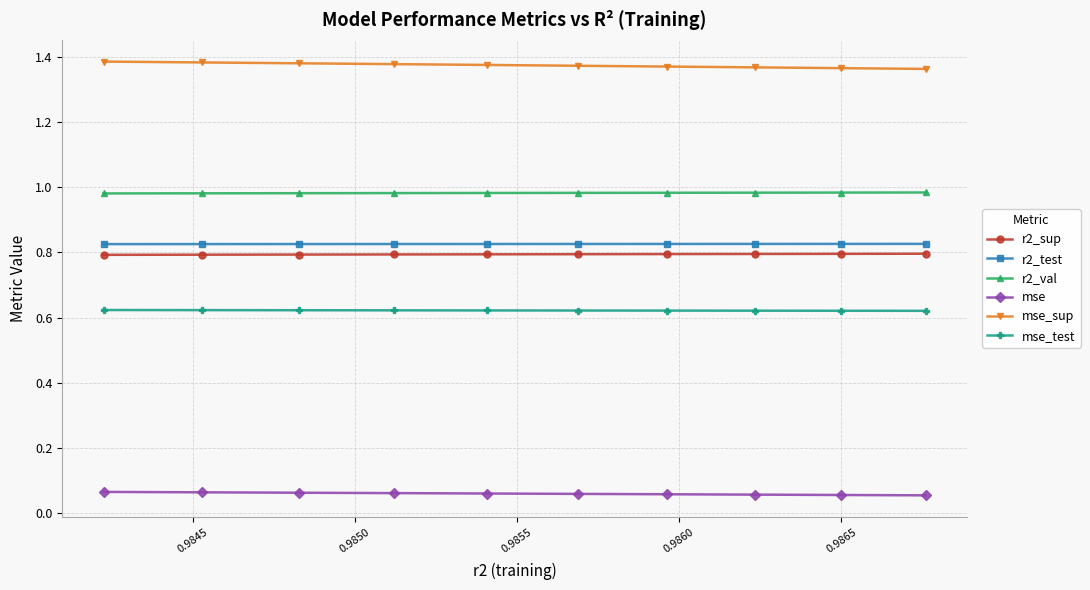

Which series has the largest total across all categories?

mse_sup